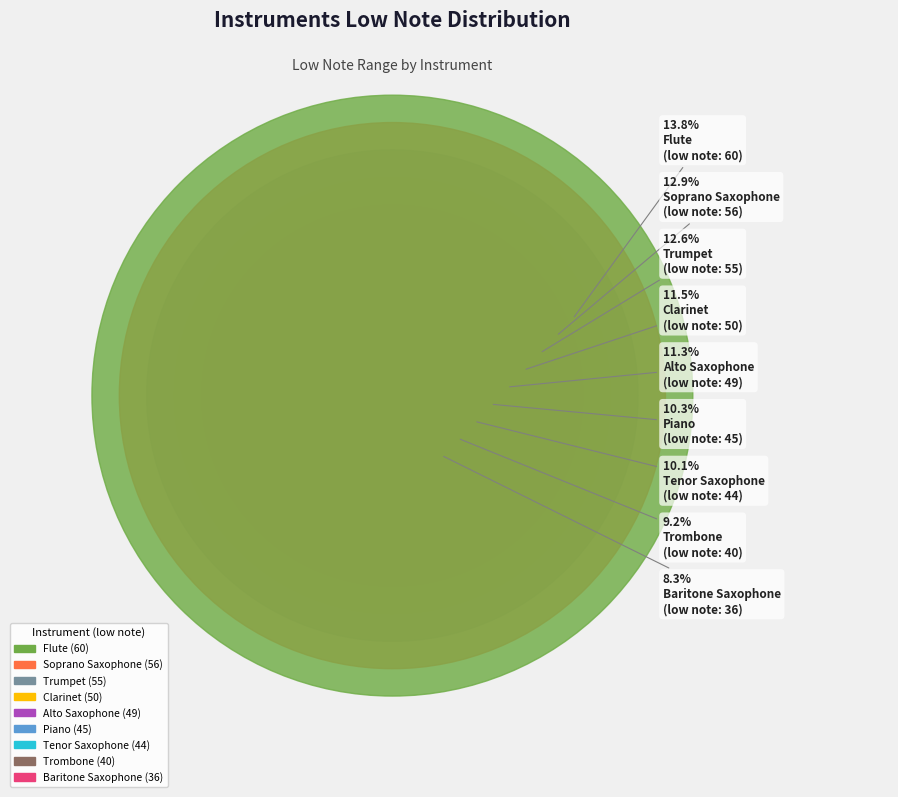

Which slice is the smallest?

Baritone Saxophone